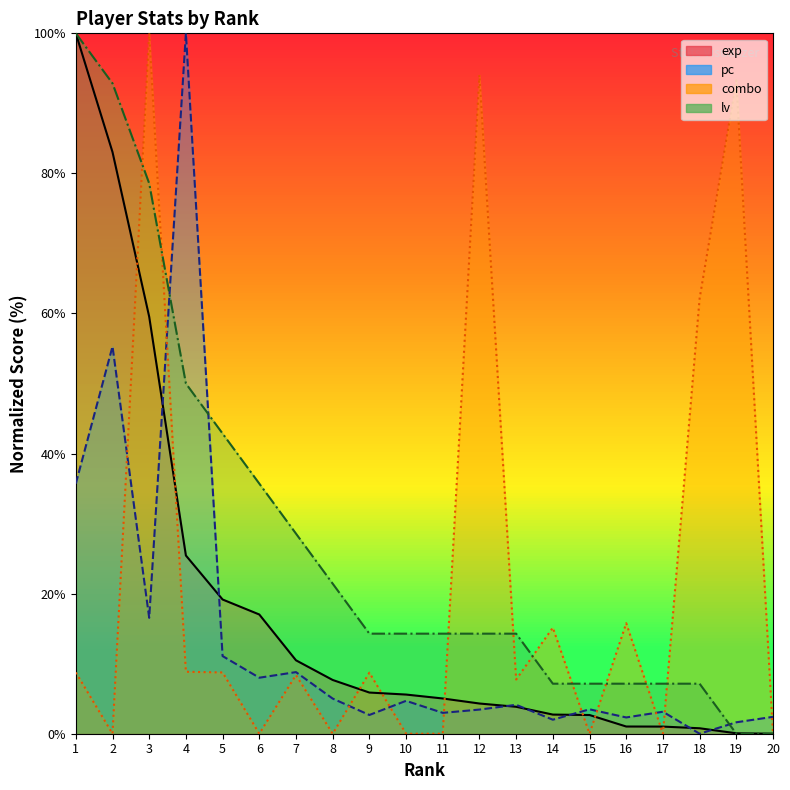

True or false: exp has more than 2 interior local peaks.

False